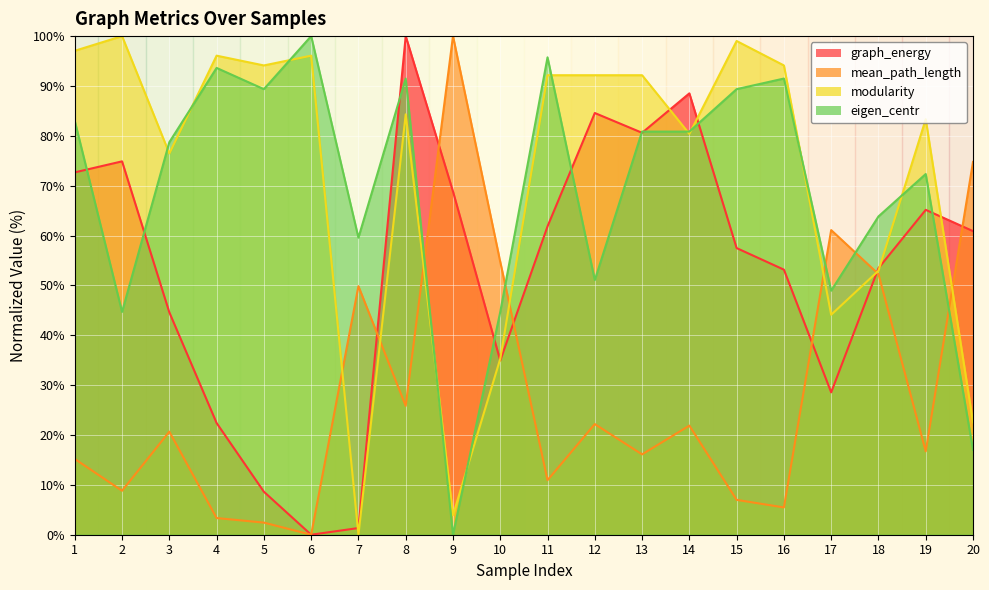

What is the value of the graph_energy point at the 20th from the left?

60.9